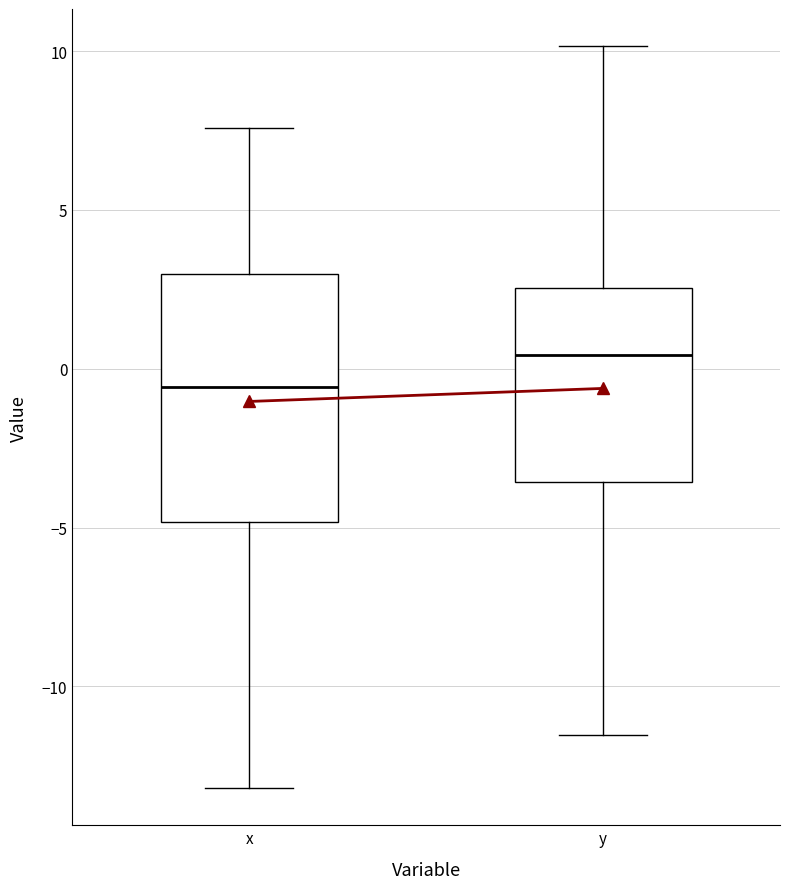

Where is the upper edge of the box for x on the y-axis? The values are not printed on the chart, so give them approximately, as read against the axis.

3.0